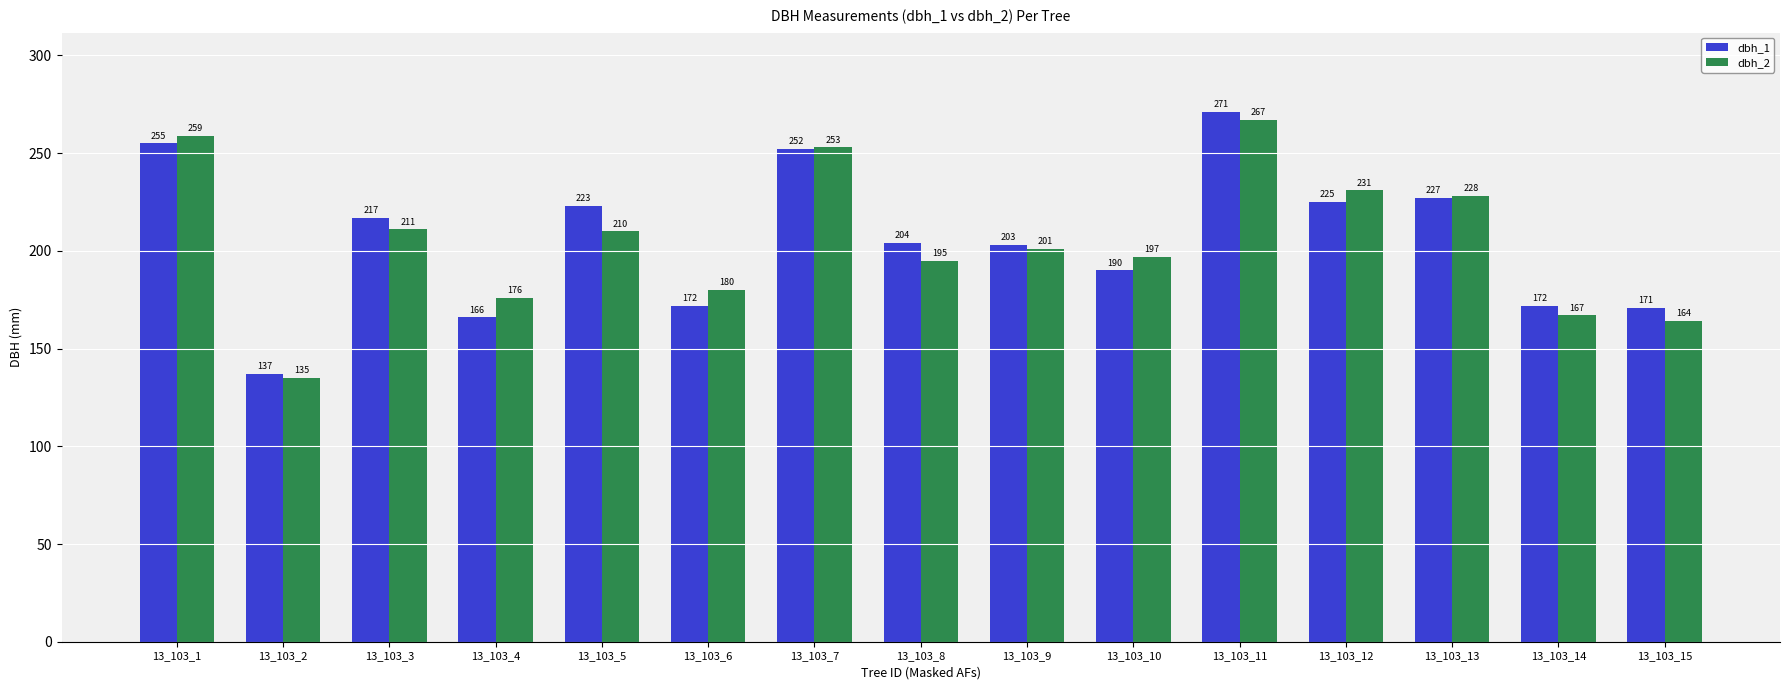

Which label corresponds to the smallest value in the chart?

13_103_2